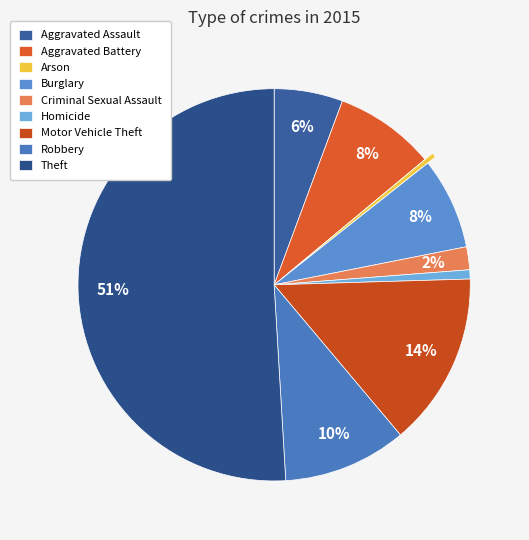

To the nearest percent, what percentage of the pie is Robbery?

10%